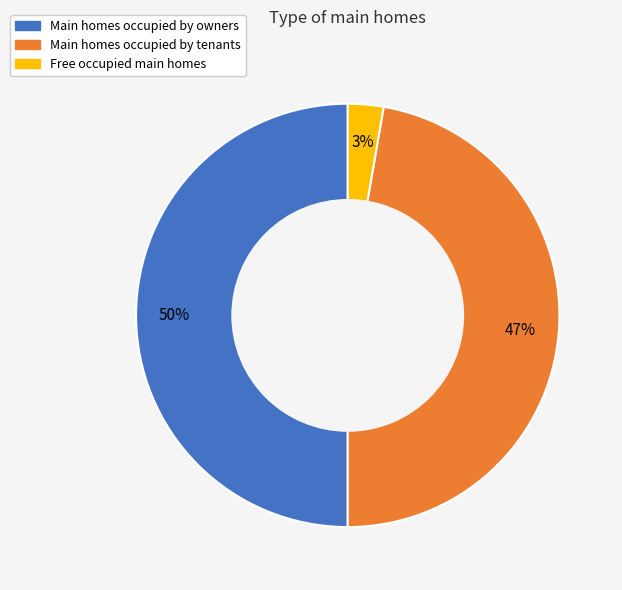

To the nearest percent, what is the difference between the largest and smallest slice percentages?

47%